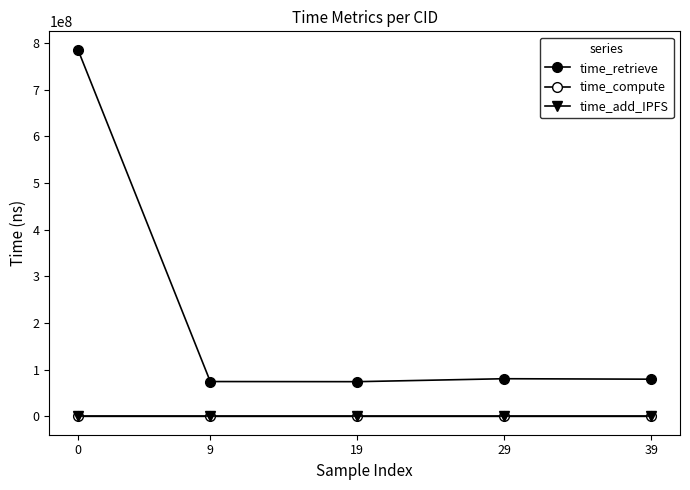

How many distinct data groups are displayed?

3